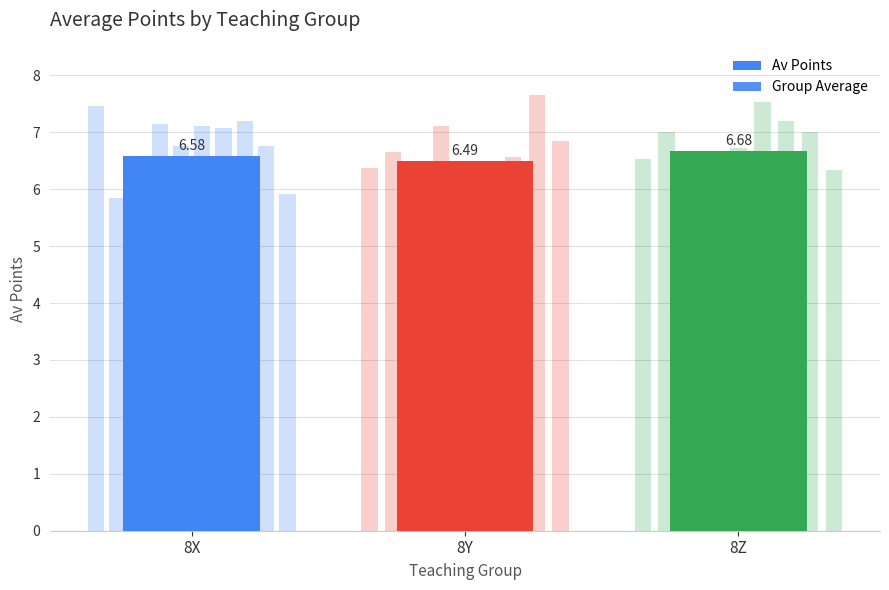

Between 8X and 8Y, which is larger?

8X